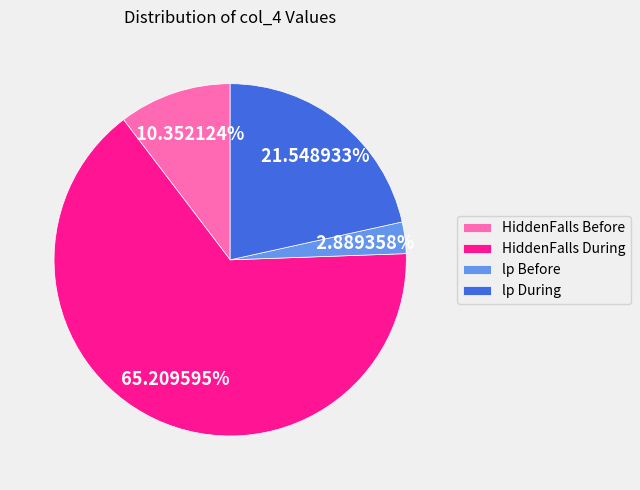

Which slice is the largest?

HiddenFalls During